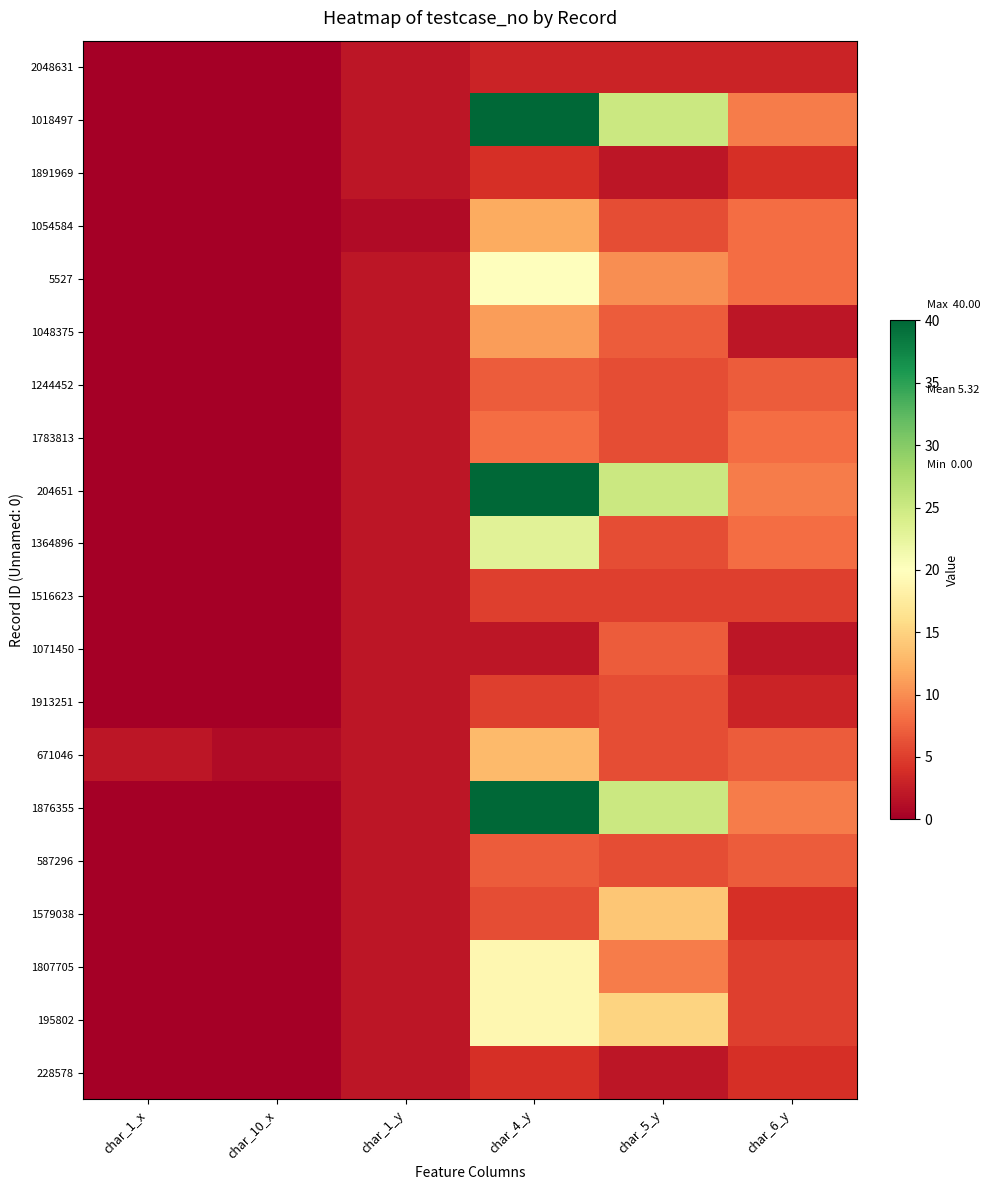

Reading left to right, list all the values displayed in this chart.

2048631: char_1_x=0	char_10_x=0	char_1_y=2	char_4_y=3	char_5_y=3	char_6_y=3
1018497: char_1_x=0	char_10_x=0	char_1_y=2	char_4_y=40	char_5_y=25	char_6_y=9
1891969: char_1_x=0	char_10_x=0	char_1_y=2	char_4_y=4	char_5_y=2	char_6_y=4
1054584: char_1_x=0	char_10_x=0	char_1_y=1	char_4_y=12	char_5_y=6	char_6_y=8
5527: char_1_x=0	char_10_x=0	char_1_y=2	char_4_y=20	char_5_y=10	char_6_y=8
1048375: char_1_x=0	char_10_x=0	char_1_y=2	char_4_y=11	char_5_y=7	char_6_y=2
1244452: char_1_x=0	char_10_x=0	char_1_y=2	char_4_y=7	char_5_y=6	char_6_y=7
1783813: char_1_x=0	char_10_x=0	char_1_y=2	char_4_y=8	char_5_y=6	char_6_y=8
204651: char_1_x=0	char_10_x=0	char_1_y=2	char_4_y=40	char_5_y=25	char_6_y=9
1364896: char_1_x=0	char_10_x=0	char_1_y=2	char_4_y=23	char_5_y=6	char_6_y=8
1516623: char_1_x=0	char_10_x=0	char_1_y=2	char_4_y=5	char_5_y=5	char_6_y=5
1071450: char_1_x=0	char_10_x=0	char_1_y=2	char_4_y=2	char_5_y=7	char_6_y=2
1913251: char_1_x=0	char_10_x=0	char_1_y=2	char_4_y=5	char_5_y=6	char_6_y=3
671046: char_1_x=2	char_10_x=1	char_1_y=2	char_4_y=13	char_5_y=6	char_6_y=7
1876355: char_1_x=0	char_10_x=0	char_1_y=2	char_4_y=40	char_5_y=25	char_6_y=9
587296: char_1_x=0	char_10_x=0	char_1_y=2	char_4_y=7	char_5_y=6	char_6_y=7
1579038: char_1_x=0	char_10_x=0	char_1_y=2	char_4_y=6	char_5_y=14	char_6_y=4
1807705: char_1_x=0	char_10_x=0	char_1_y=2	char_4_y=19	char_5_y=9	char_6_y=5
195802: char_1_x=0	char_10_x=0	char_1_y=2	char_4_y=19	char_5_y=15	char_6_y=5
228578: char_1_x=0	char_10_x=0	char_1_y=2	char_4_y=4	char_5_y=2	char_6_y=4